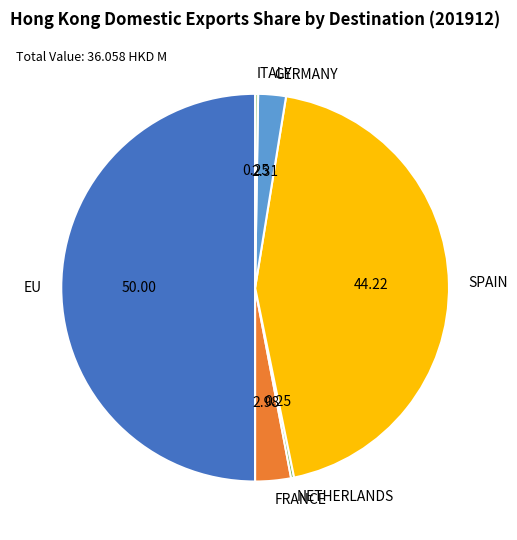

Which slice is the largest?

EU